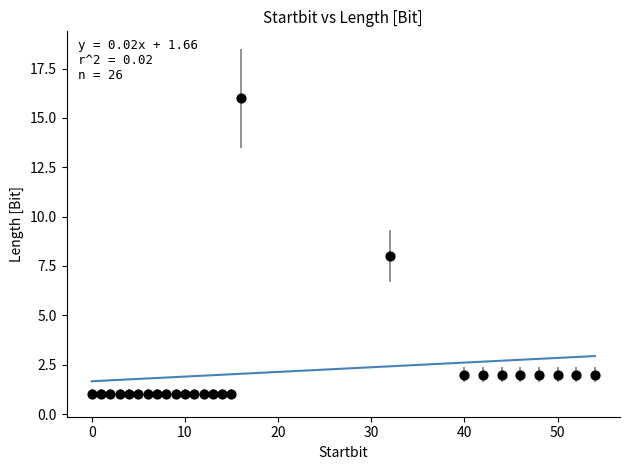

What is the range of Y values (max minus min)?

15